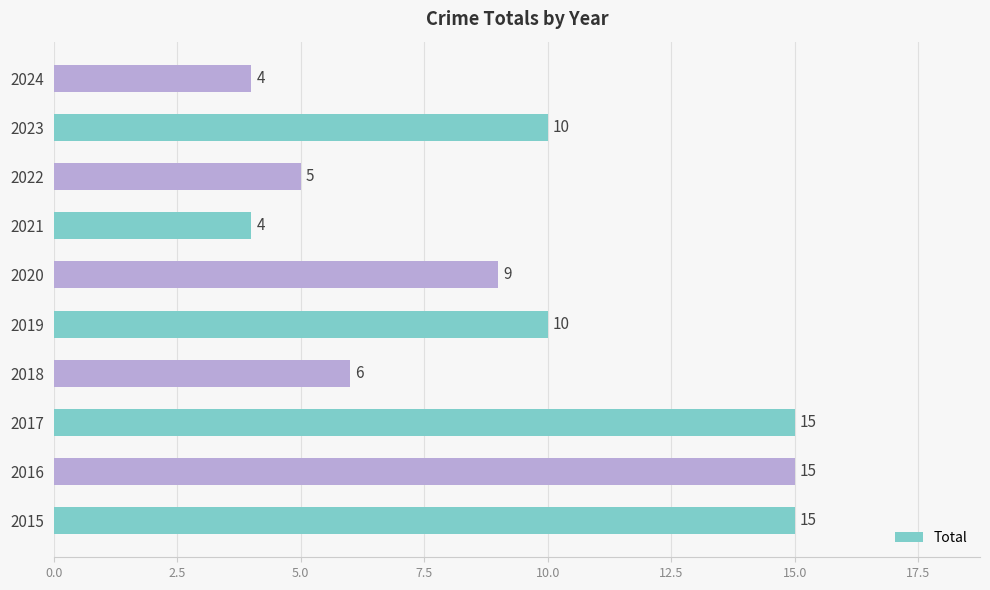

How many bars are there in total?

10